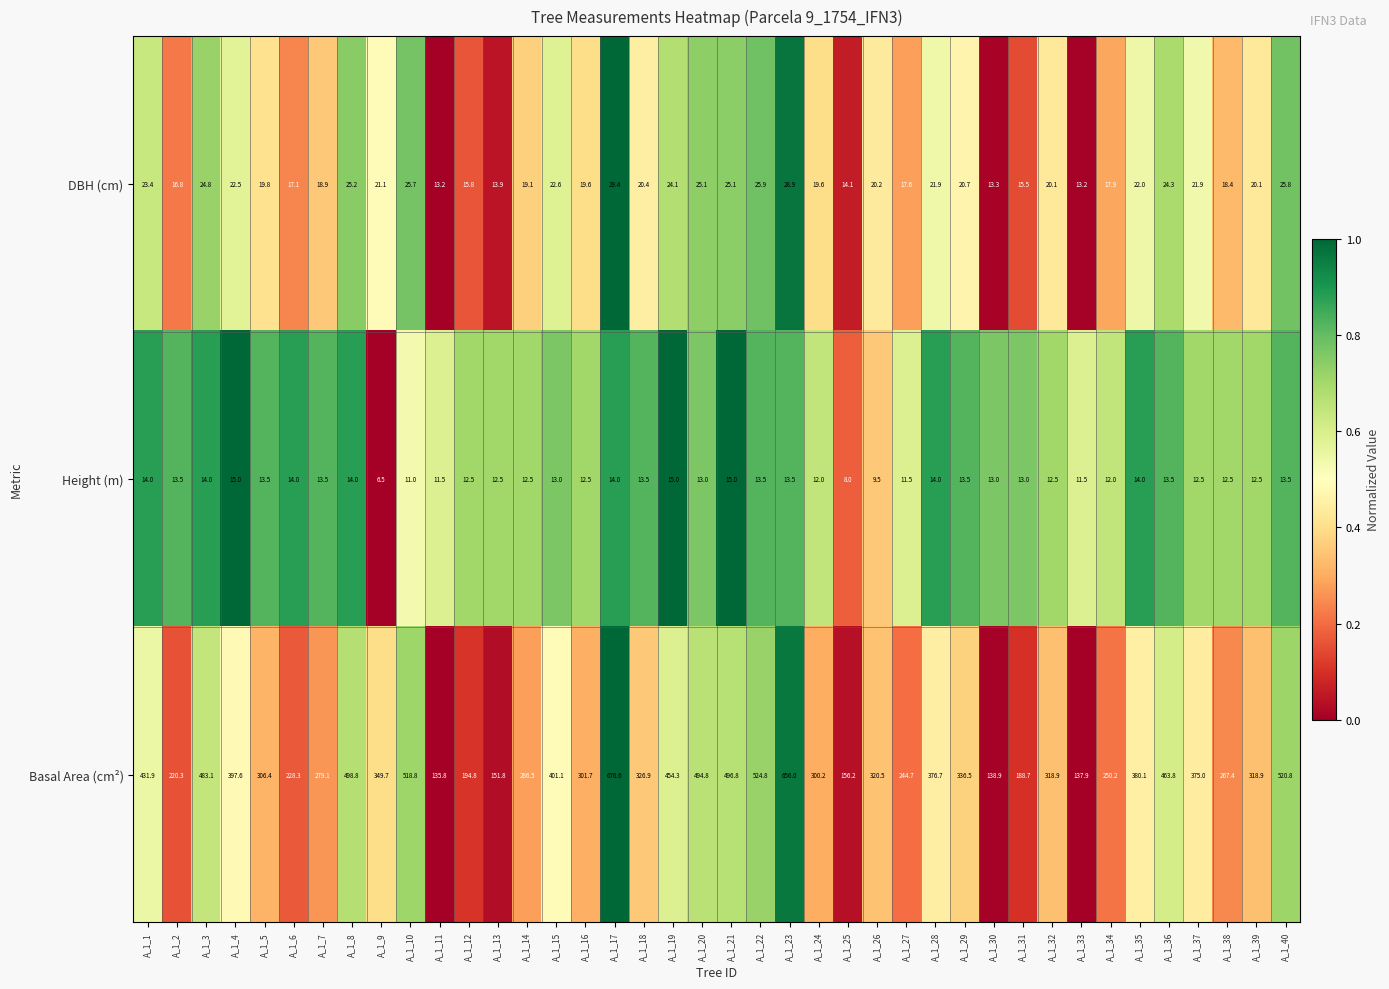

What is the difference between the Height (m) values at A_1_36 and A_1_8?

0.5